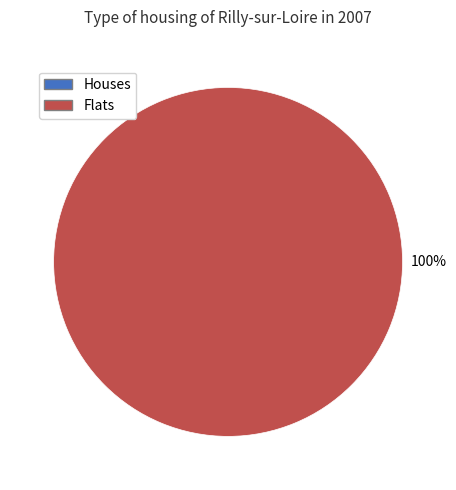

Is there a majority slice in this chart?

Yes